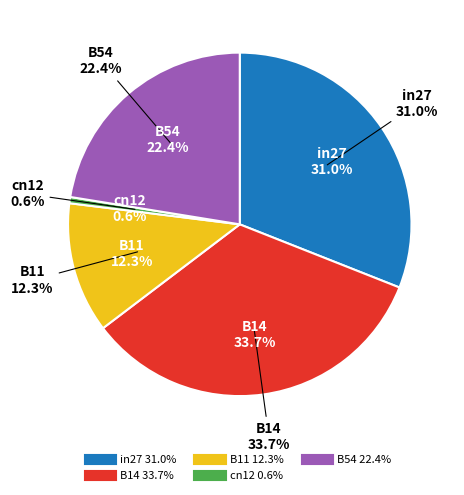

How many slices are in this pie chart?

5